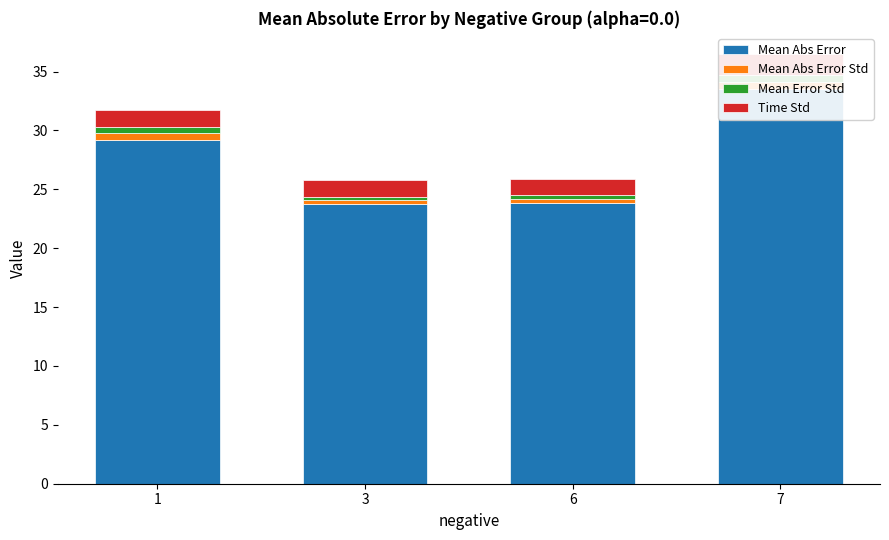

Is it true that Mean Error Std equals 0.6 at 7?

True